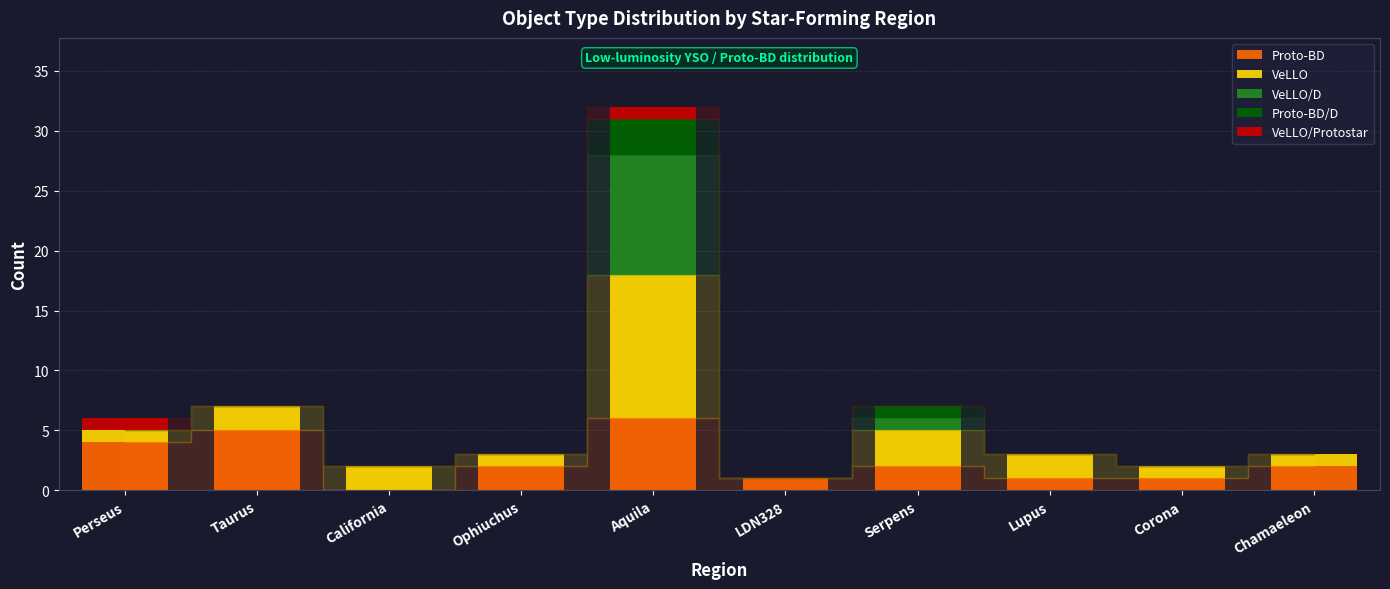

What is the total value across all series at Ophiuchus?

3